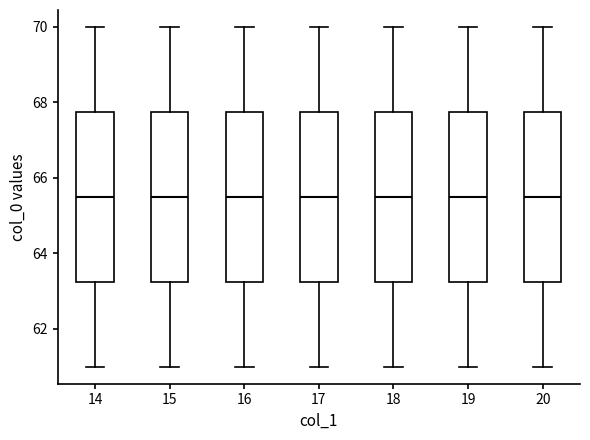

Reading left to right, transcribe this box plot: for each box, give where its median line is, the range the box spans, and where its two whiskers end, as read against the y-axis. The values are not printed on the chart, so give them approximately, as read against the axis.

14: median 65.6, box 63.2 to 67.8, whiskers 61.0 to 70.0
15: median 65.6, box 63.2 to 67.8, whiskers 61.0 to 70.0
16: median 65.6, box 63.2 to 67.8, whiskers 61.0 to 70.0
17: median 65.6, box 63.2 to 67.8, whiskers 61.0 to 70.0
18: median 65.6, box 63.2 to 67.8, whiskers 61.0 to 70.0
19: median 65.6, box 63.2 to 67.8, whiskers 61.0 to 70.0
20: median 65.6, box 63.2 to 67.8, whiskers 61.0 to 70.0